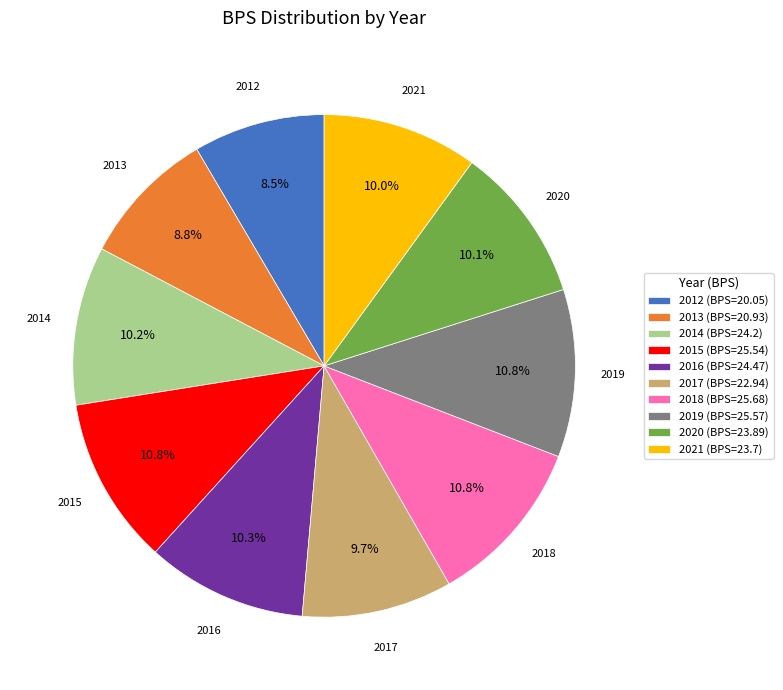

Is there a majority slice in this chart?

No